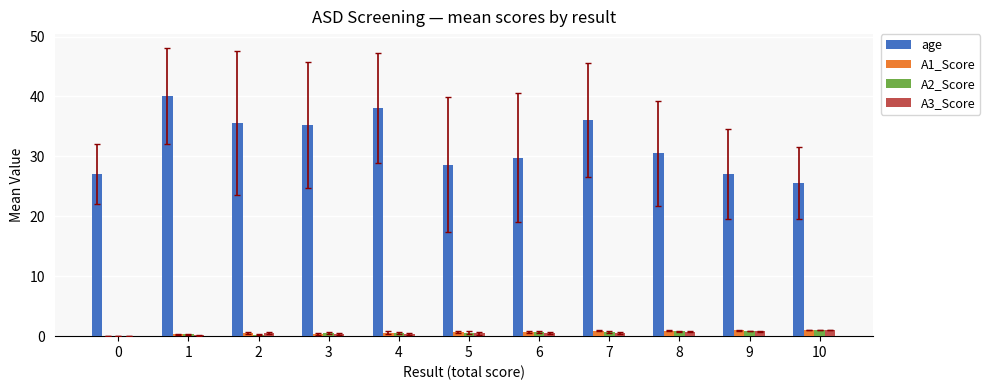

Are the bars grouped side by side (vs. stacked)?

Yes